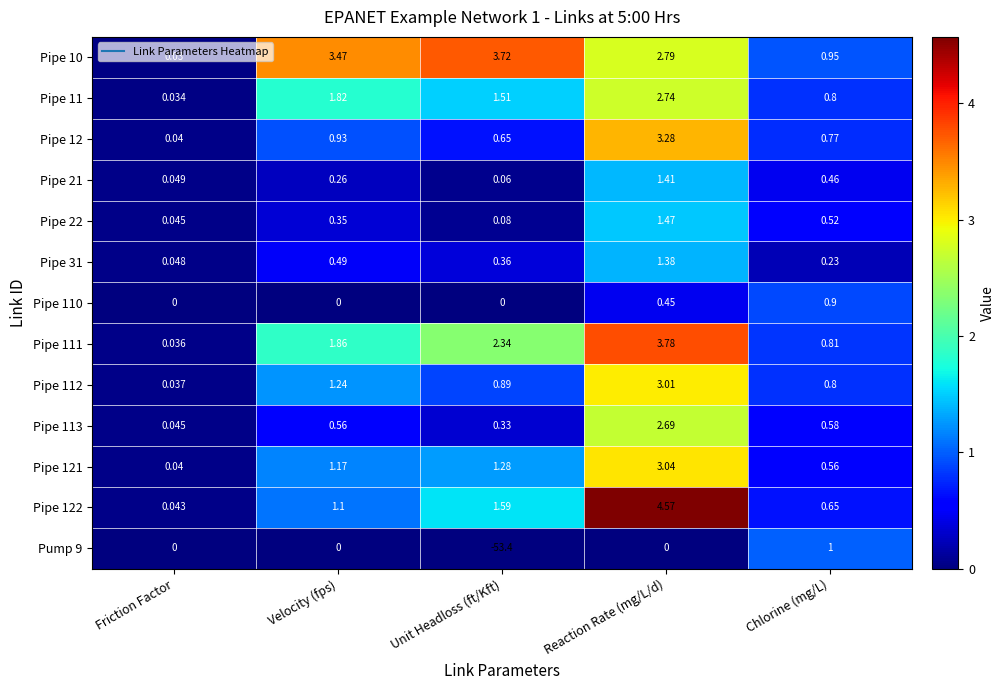

List the labels in order of Pipe 21 value, largest first.

Reaction Rate (mg/L/d), Chlorine (mg/L), Velocity (fps), Unit Headloss (ft/Kft), Friction Factor